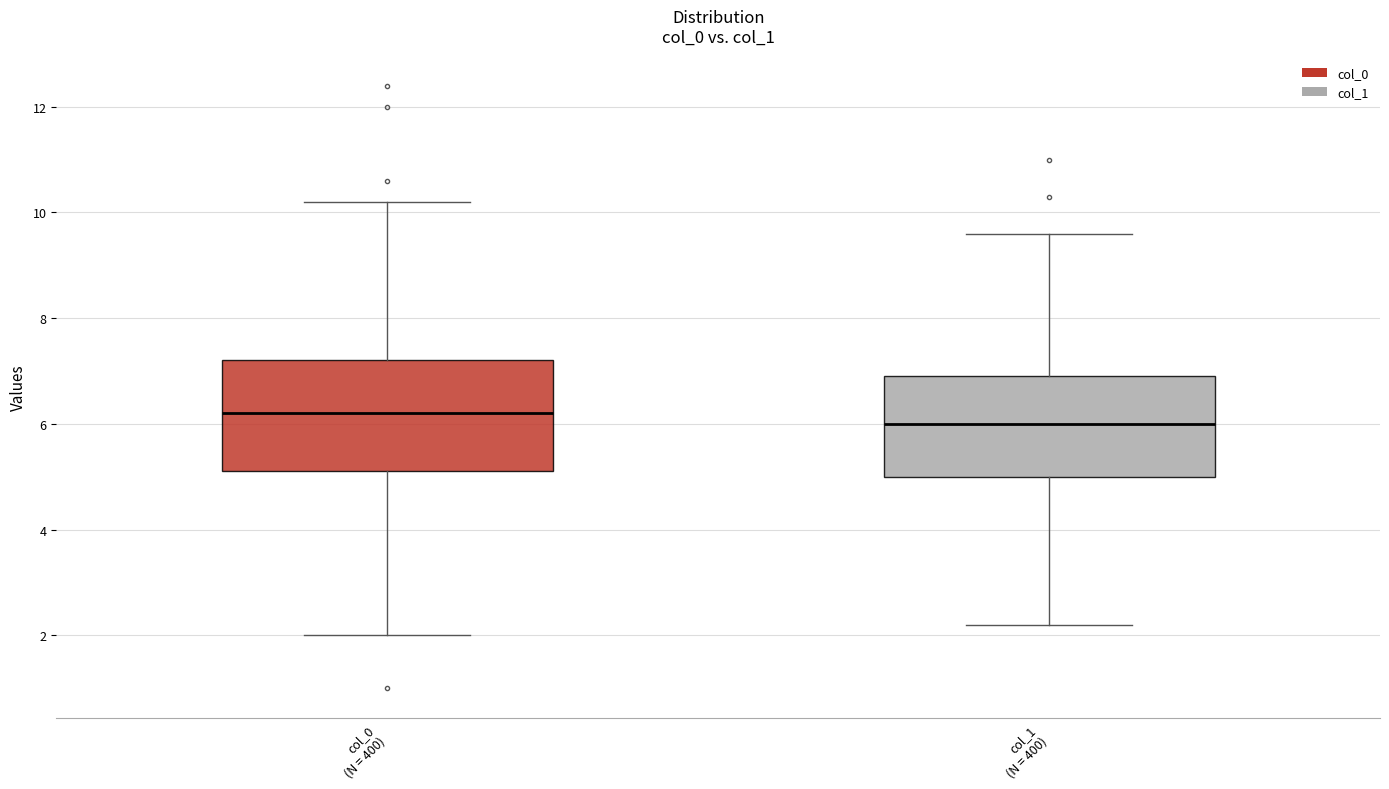

Where does the median line of the box for col_0 (N = 400) sit on the y-axis? The values are not printed on the chart, so give them approximately, as read against the axis.

6.2